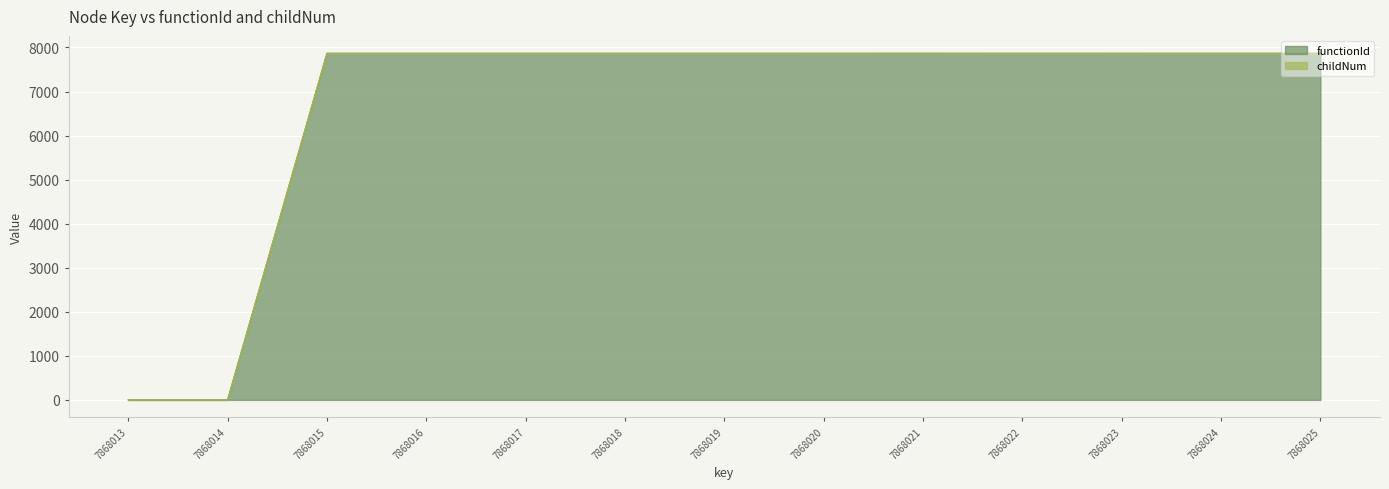

What is the average value?

6657.6